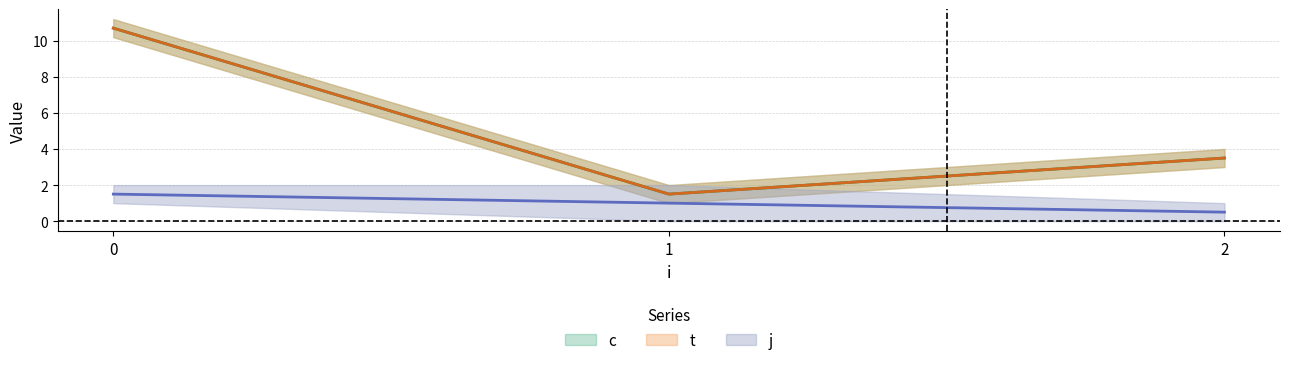

Rank the series by their maximum value, from highest to lowest.

c, t, j